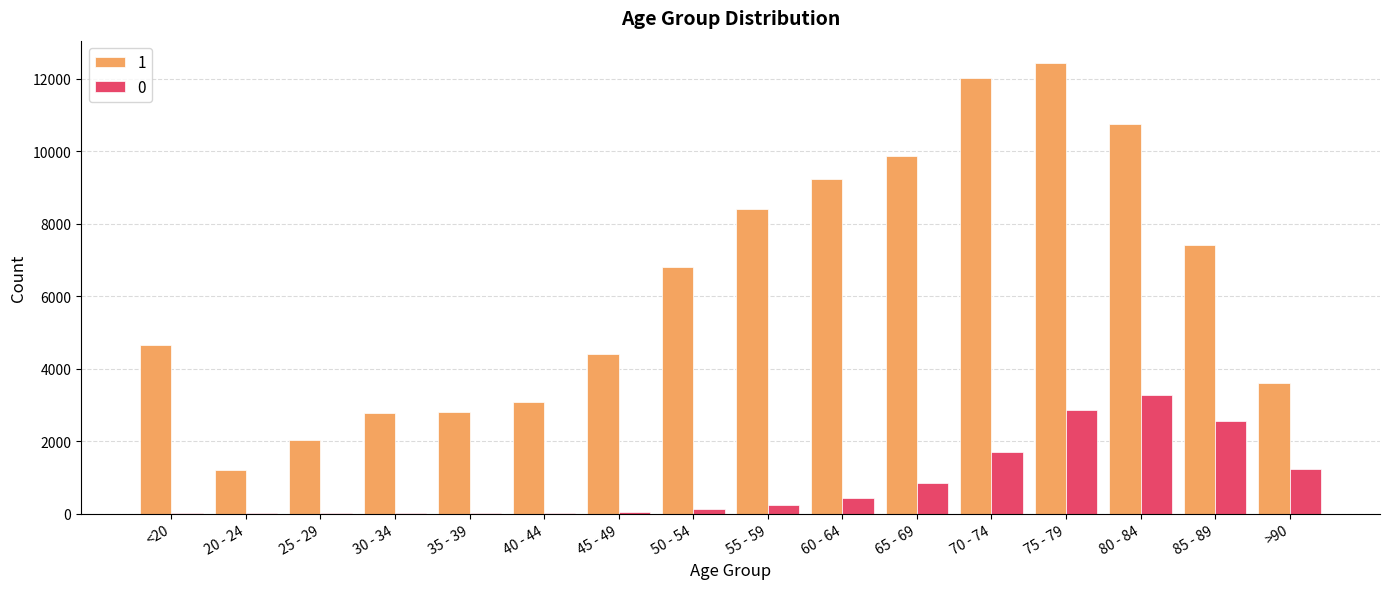

How many data points does each series have?

16